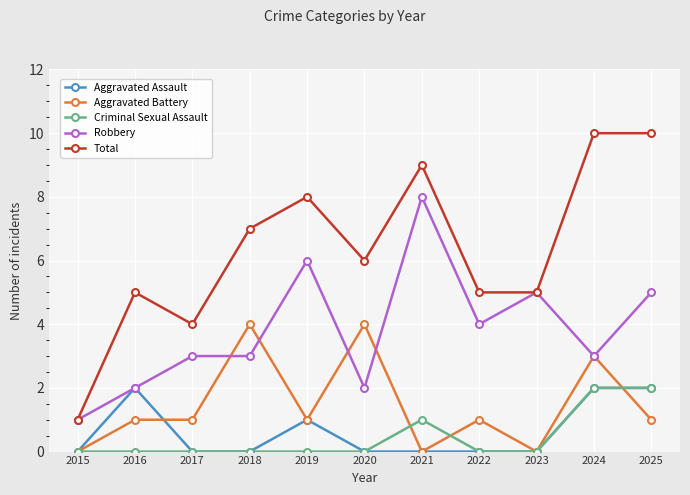

What are all the series names shown in the legend?

Aggravated Assault, Aggravated Battery, Criminal Sexual Assault, Robbery, Total